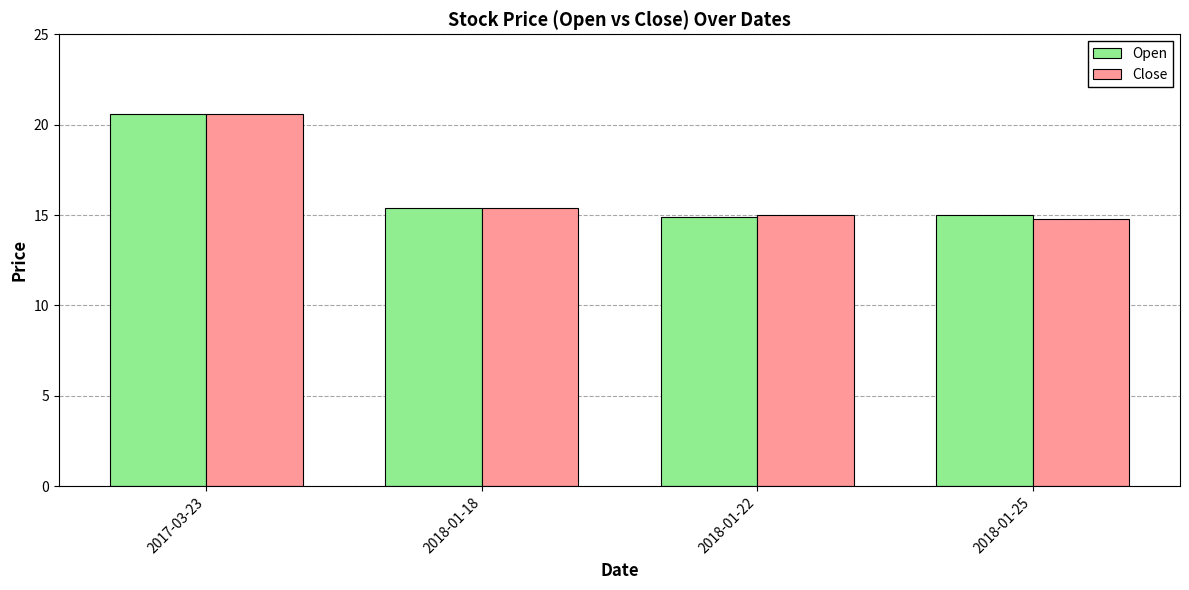

What is the total value across all series at 2018-01-22?

29.9